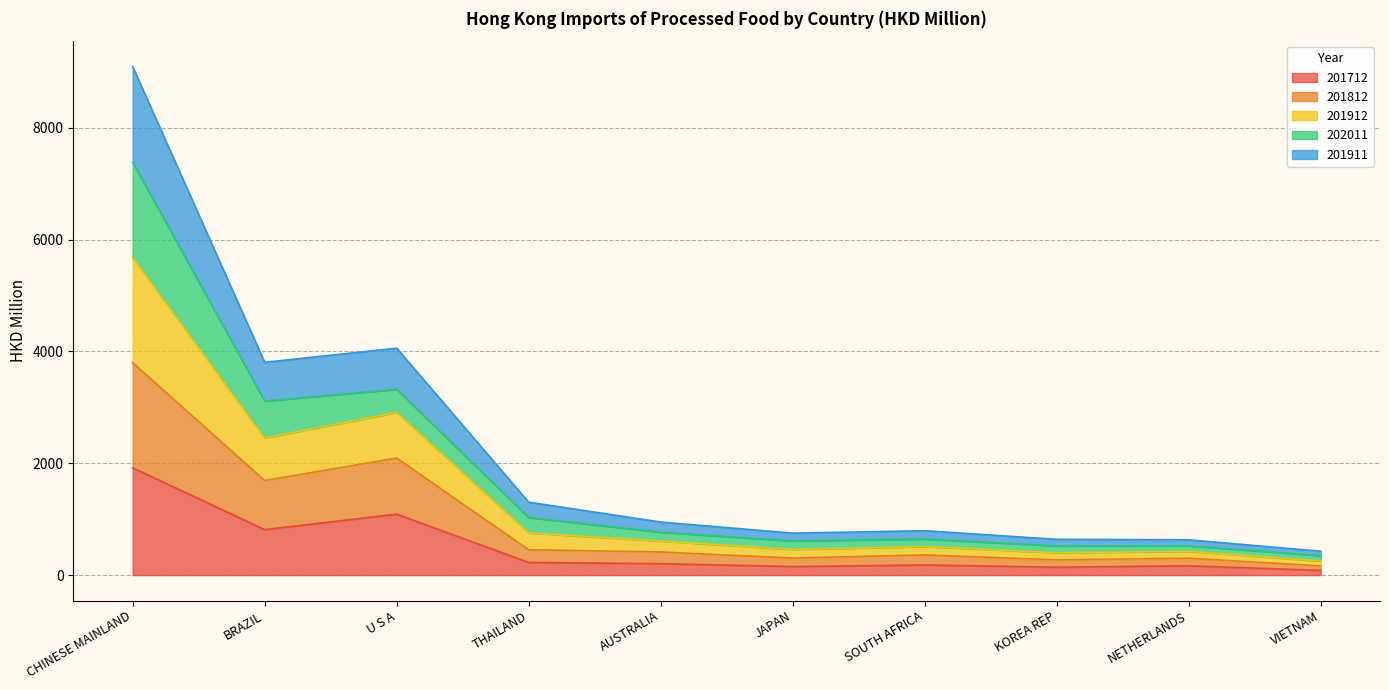

How many lines are shown in the chart?

5